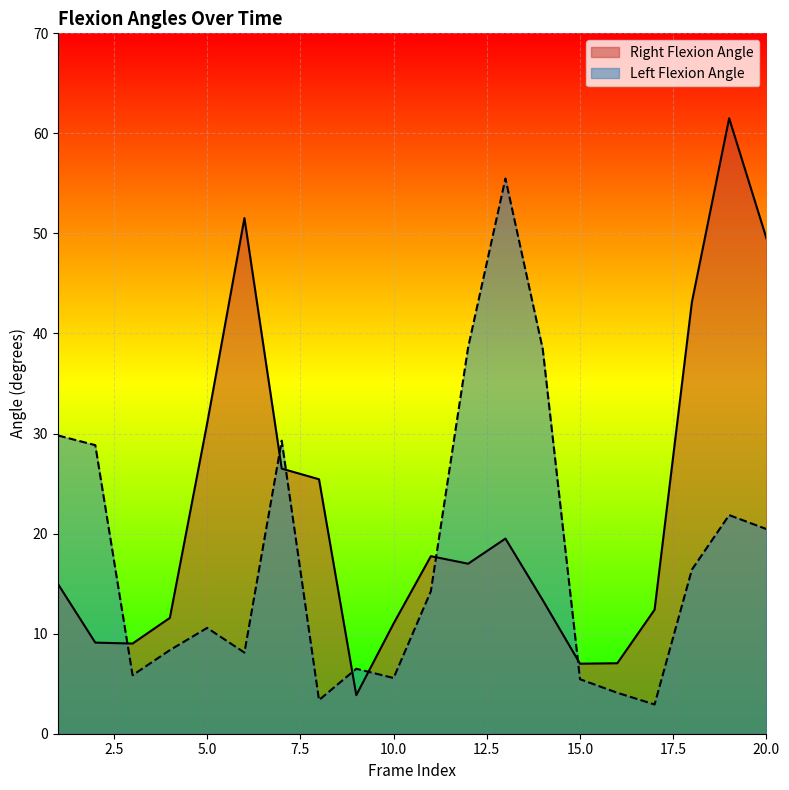

How many distinct data groups are displayed?

2